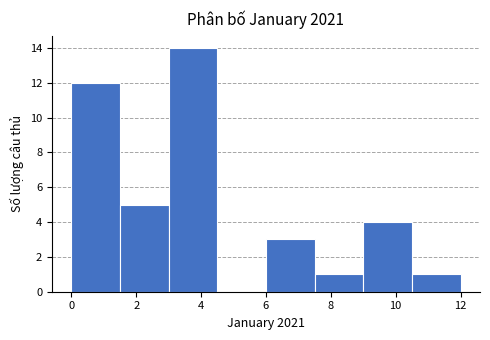

Over which range of the x-axis is the bar tallest?

3.0 to 4.5